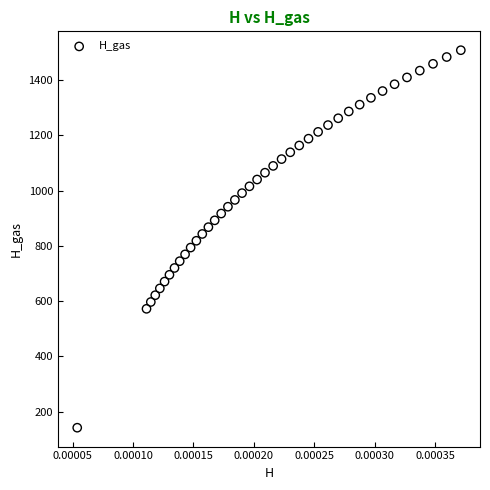

What is the range of Y values (max minus min)?

1366.5